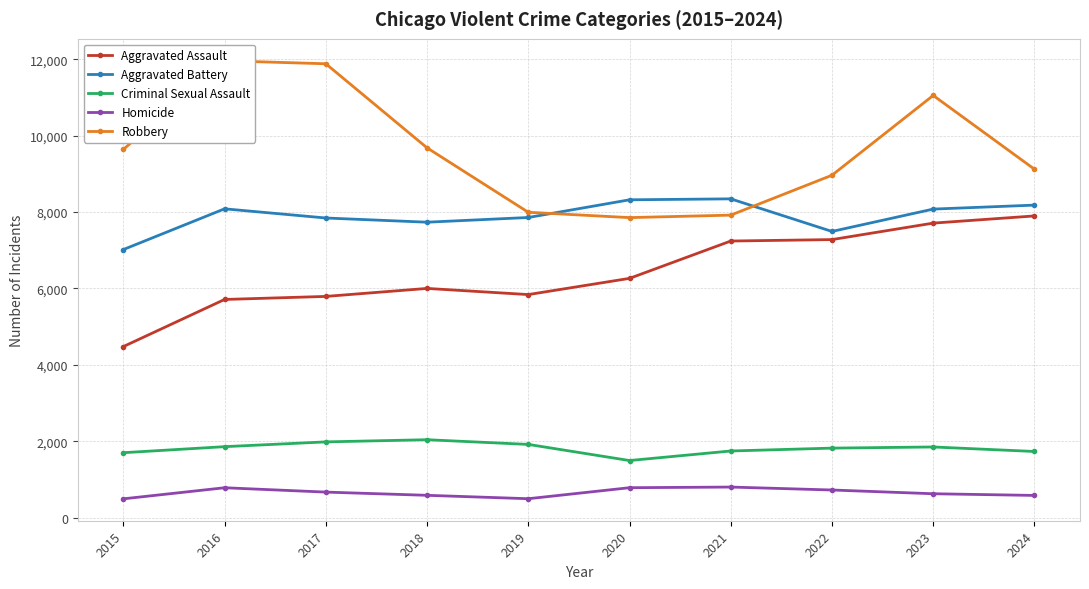

Rank the series at 2018 from lowest to highest value.

Homicide, Criminal Sexual Assault, Aggravated Assault, Aggravated Battery, Robbery